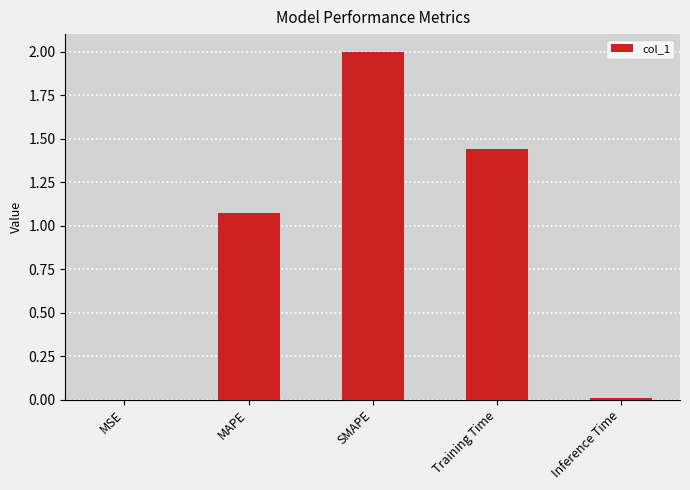

What is the greatest value displayed?

2.0